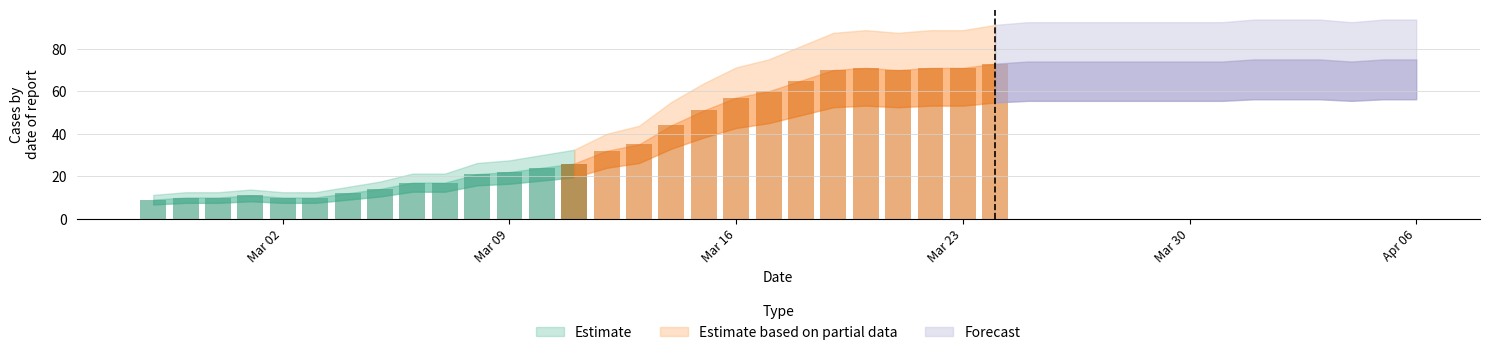

Does the chart contain stacked bars?

No